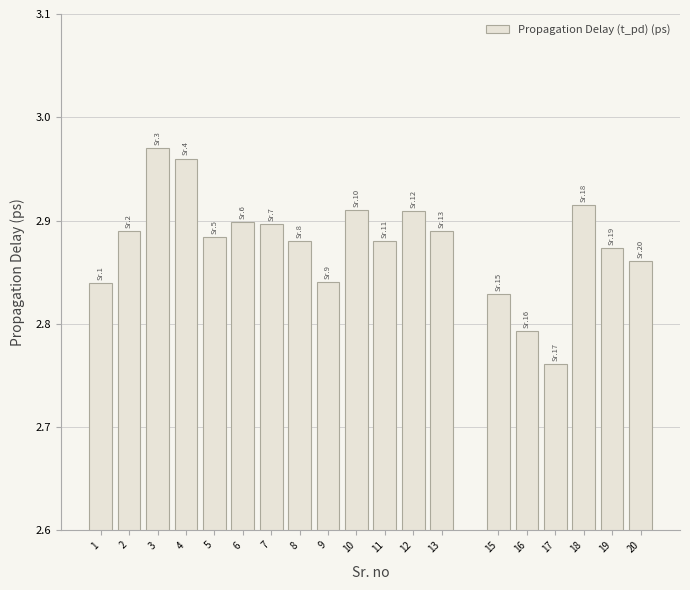

Between 7 and 8, which is larger?

7